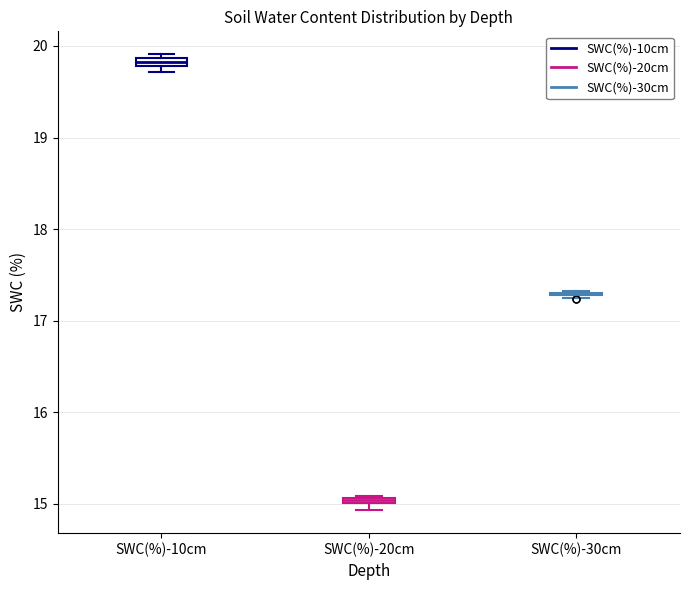

Where is the lower edge of the box for SWC(%)-10cm on the y-axis? The values are not printed on the chart, so give them approximately, as read against the axis.

19.8